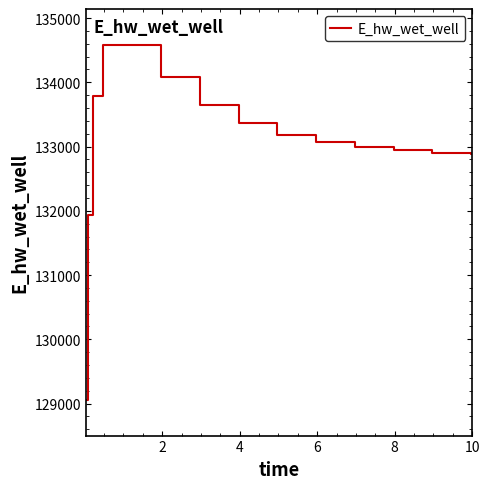

What is the difference between the maximum and minimum values?

5532.2